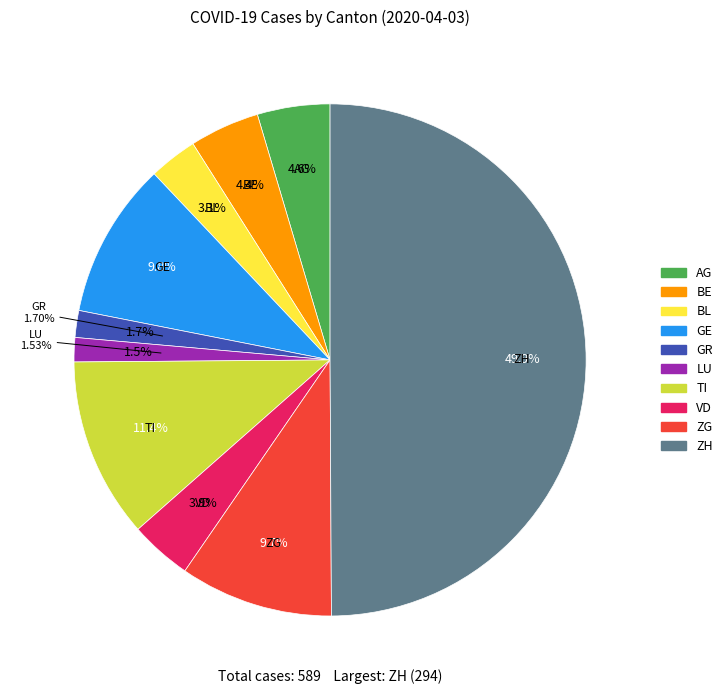

To the nearest percent, what percentage of the pie is TI?

11%